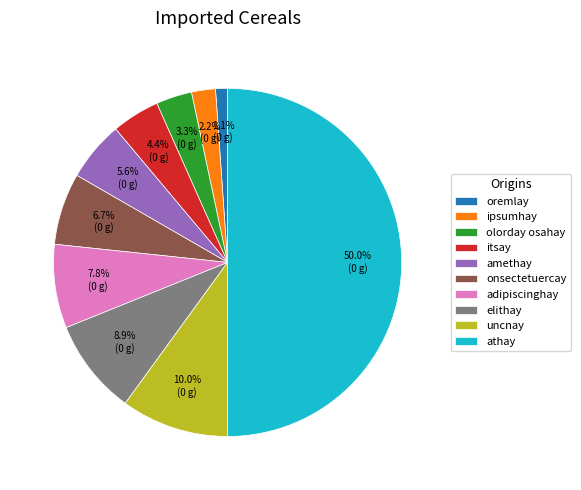

The athay slice represents 36% of the pie. True or false?

False